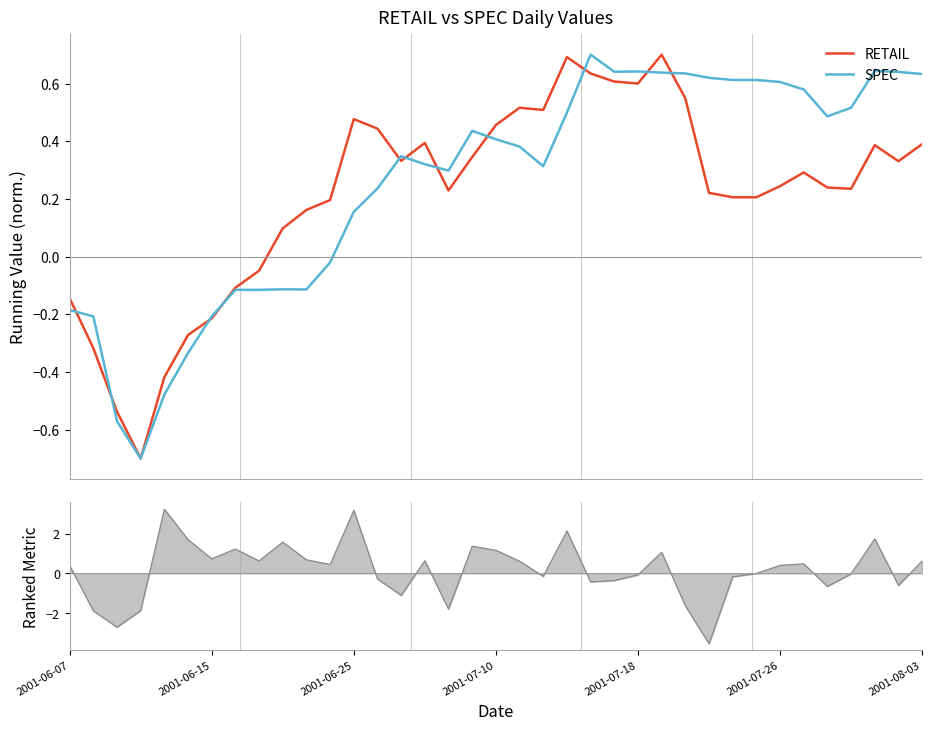

How many interior local peaks does the SPEC series have?

7